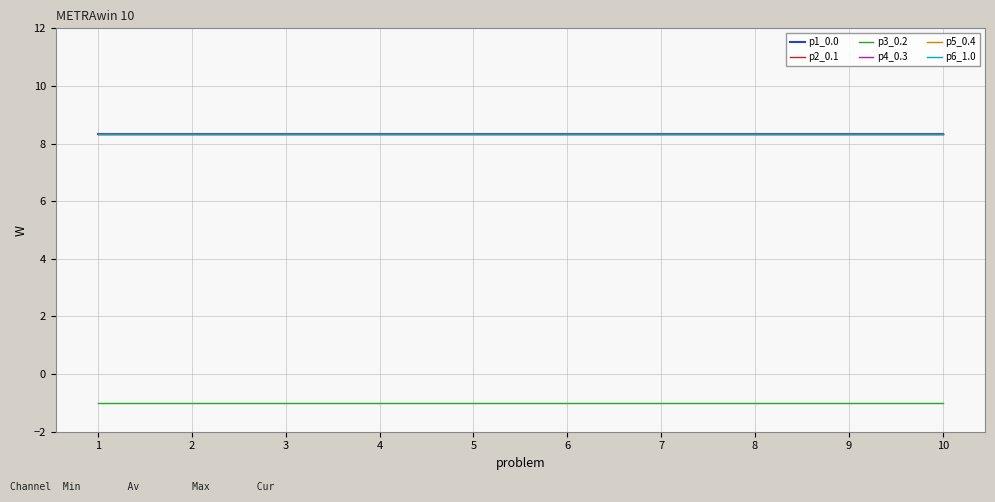

Between 8 and 6, which is larger?

8